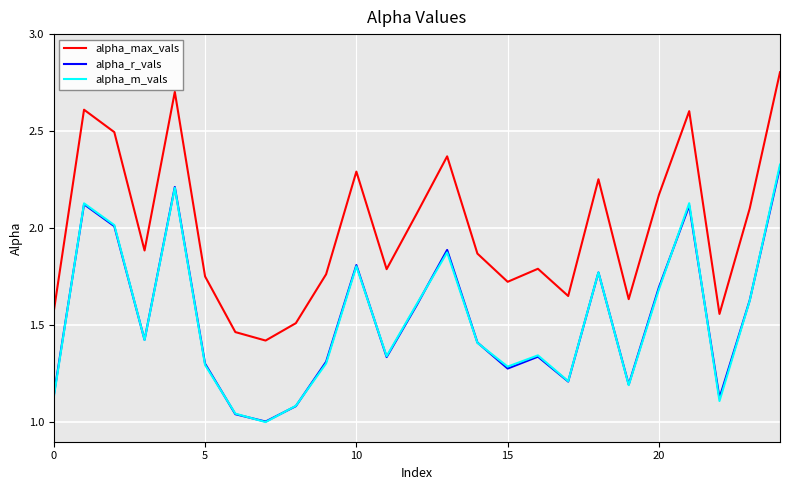

Which series has the widest spread of values?

alpha_max_vals